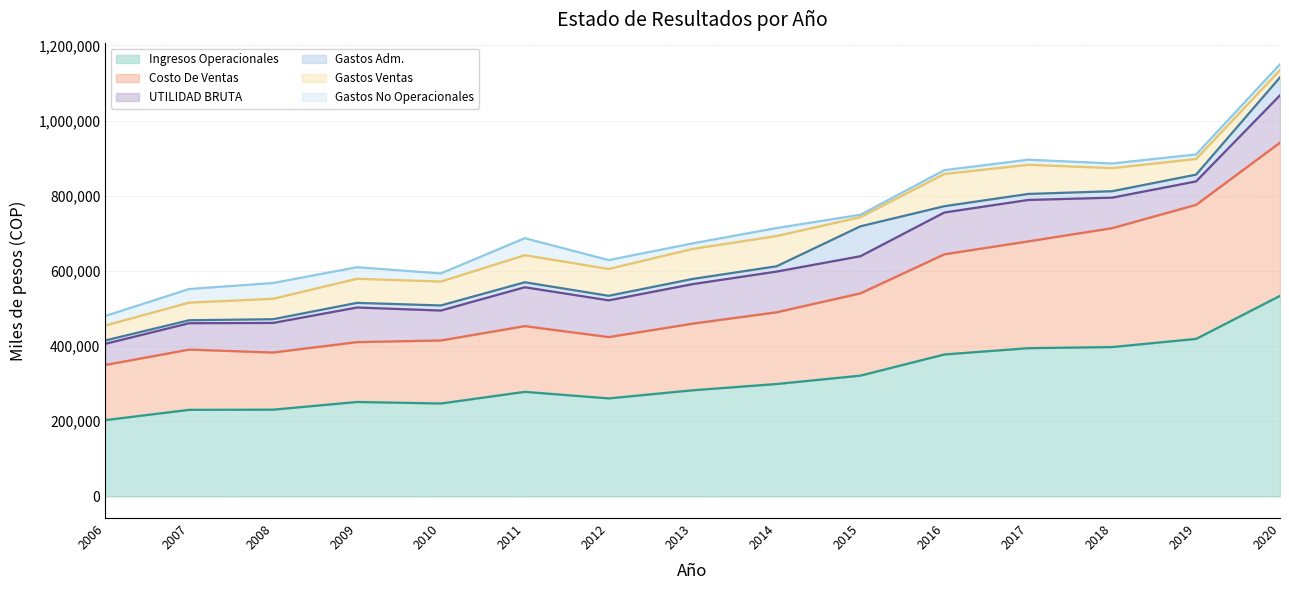

Reading left to right, extract all data points from this chart.

Ingresos Operacionales: 2006=203002.3	2007=230469.0	2008=230823.9	2009=251366.2	2010=247317.9	2011=278295.8	2012=260896.9	2013=282468.1	2014=299127.8	2015=321451.2	2016=377766.9	2017=394460.1	2018=397495.4	2019=419147.8	2020=533697.0
Costo De Ventas: 2006=146835.8	2007=160279.0	2008=152172.6	2009=159263.9	2010=167752.7	2011=174922.3	2012=163165.8	2013=177337.8	2014=190899.3	2015=218999.2	2016=266597.2	2017=284258.6	2018=316445.2	2019=356799.0	2020=407699.8
UTILIDAD BRUTA: 2006=56166.5	2007=70190.0	2008=78651.3	2009=92102.3	2010=79565.2	2011=103373.5	2012=97731.1	2013=105130.4	2014=108228.5	2015=98754.6	2016=111169.7	2017=110201.5	2018=81050.2	2019=62348.8	2020=125997.2
Gastos Adm.: 2006=8946.2	2007=7853.6	2008=9873.5	2009=12332.0	2010=13519.9	2011=13308.0	2012=12052.6	2013=13758.0	2014=14101.2	2015=79535.4	2016=16717.2	2017=15985.7	2018=17135.5	2019=17981.4	2020=47716.6
Gastos Ventas: 2006=39780.9	2007=46930.6	2008=54422.5	2009=64095.2	2010=63659.1	2011=72026.2	2012=71495.8	2013=79902.3	2014=80484.2	2015=24400.3	2016=85748.6	2017=77620.9	2018=61456.9	2019=41633.6	2020=19184.3
Gastos No Operacionales: 2006=25400.5	2007=36157.6	2008=41956.9	2009=30751.8	2010=21569.4	2011=45246.8	2012=23483.0	2013=14765.3	2014=21246.6	2015=6344.6	2016=10135.4	2017=13471.3	2018=12382.8	2019=12038.0	2020=15608.7